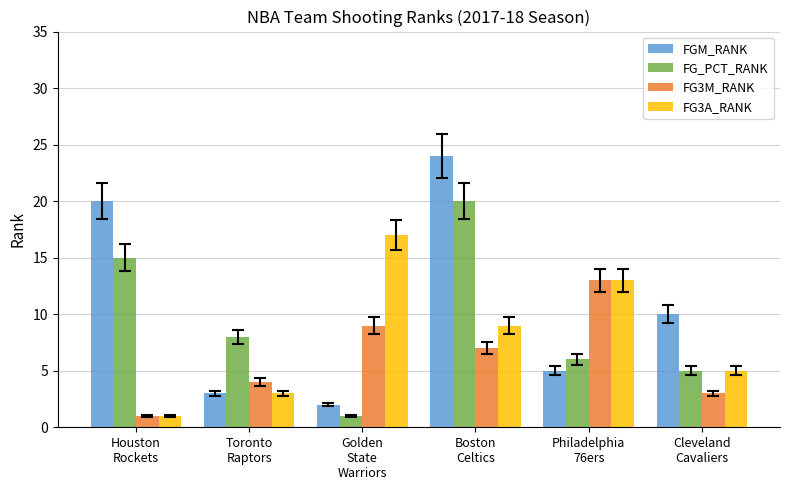

The value of FG3M_RANK at Philadelphia
76ers is 3. True or false?

False